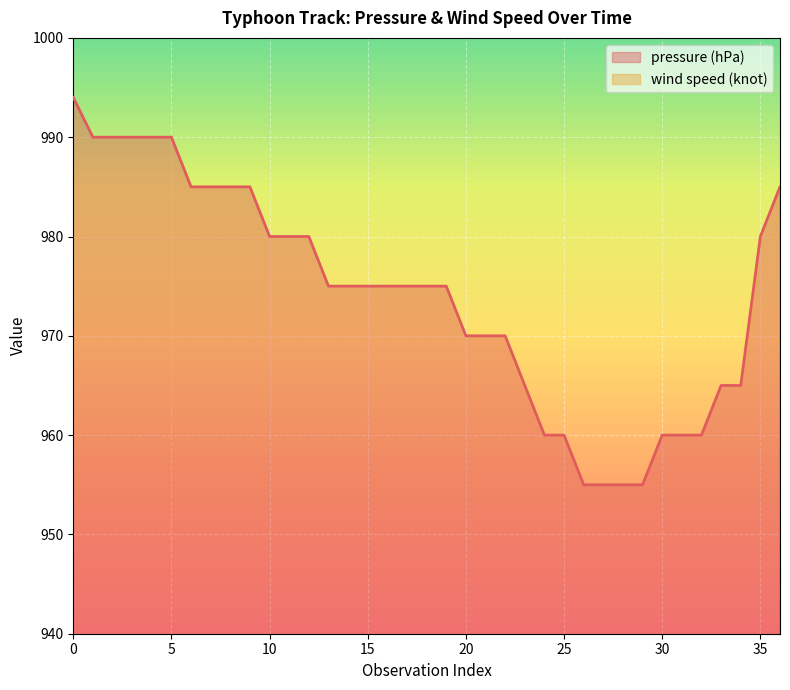

True or false: pressure (hPa) has a value of 985 at 6.

True